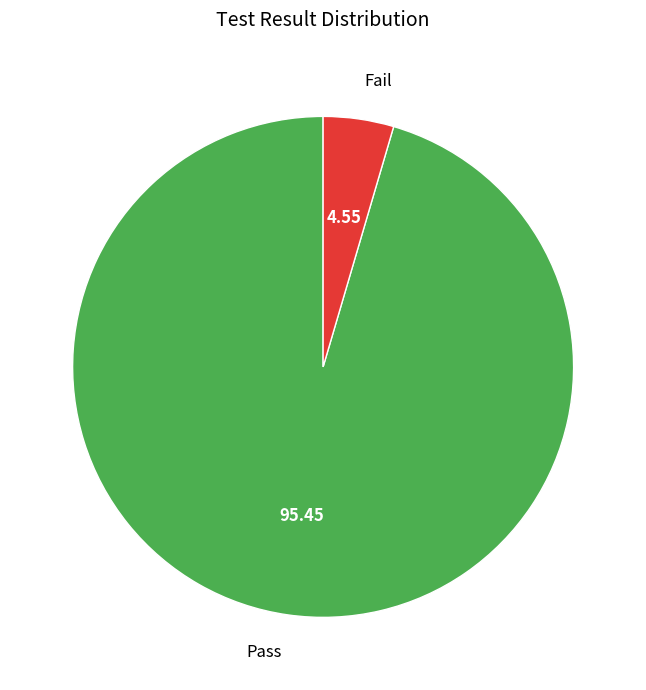

Combined, do Fail and Pass account for over 50%?

Yes